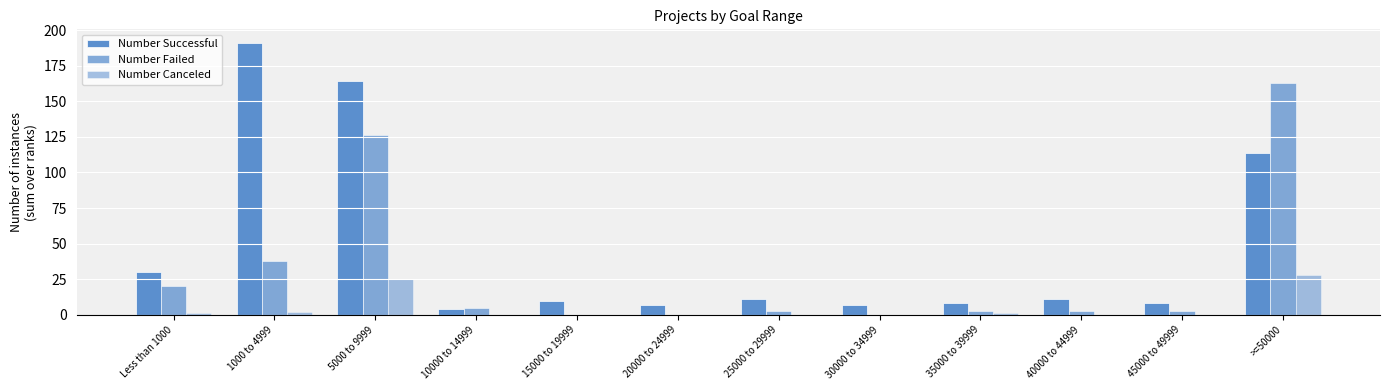

How many groups of bars are there?

12